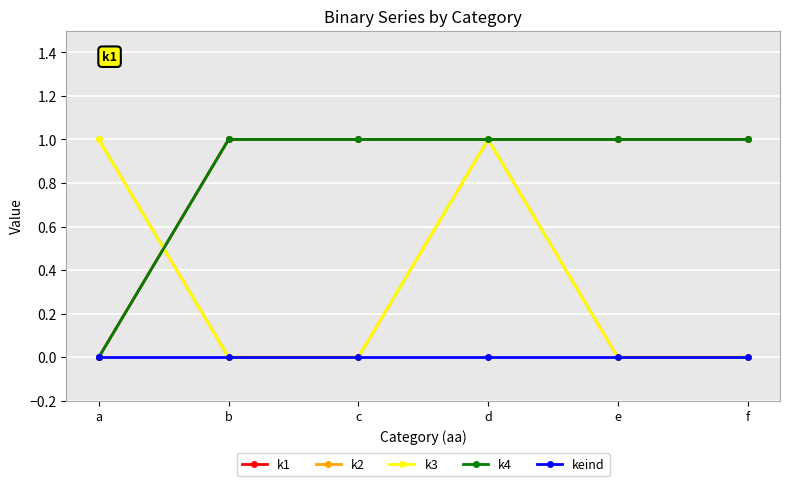

Which category has the highest value in the k1 series?

b